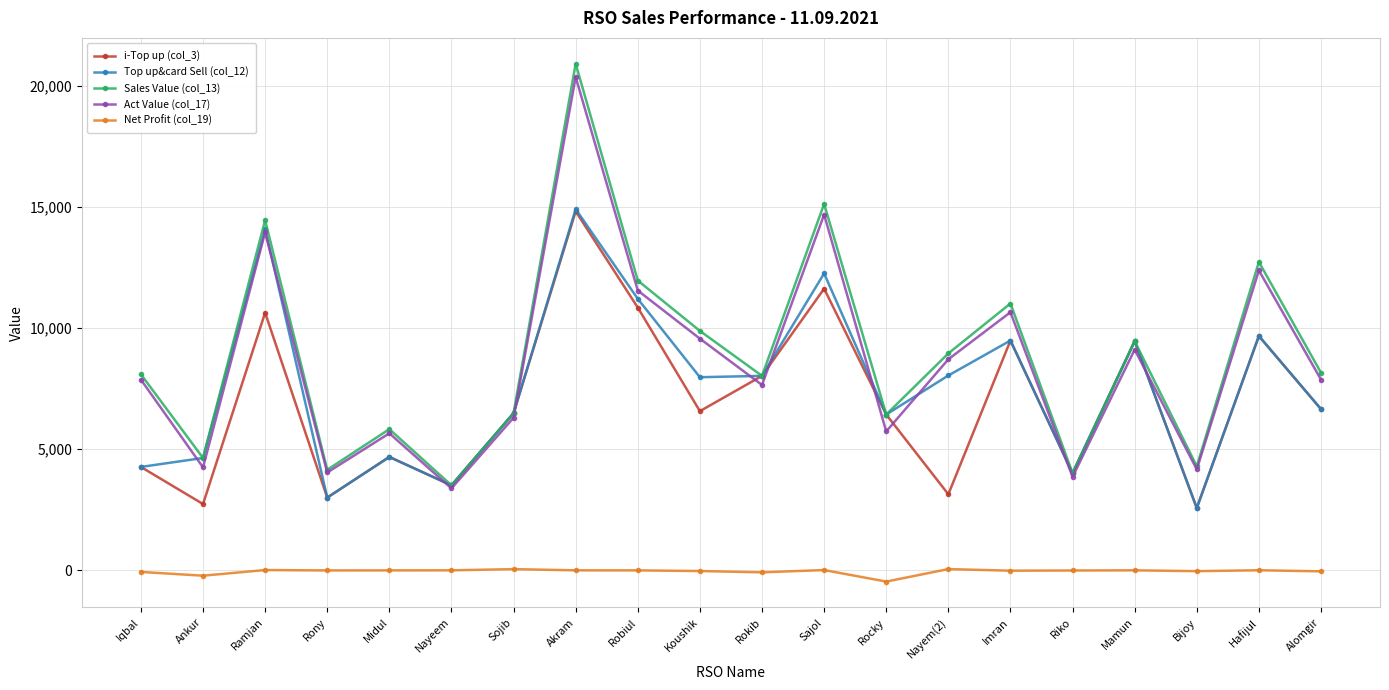

Where is the first local maximum for Act Value (col_17)?

Ramjan